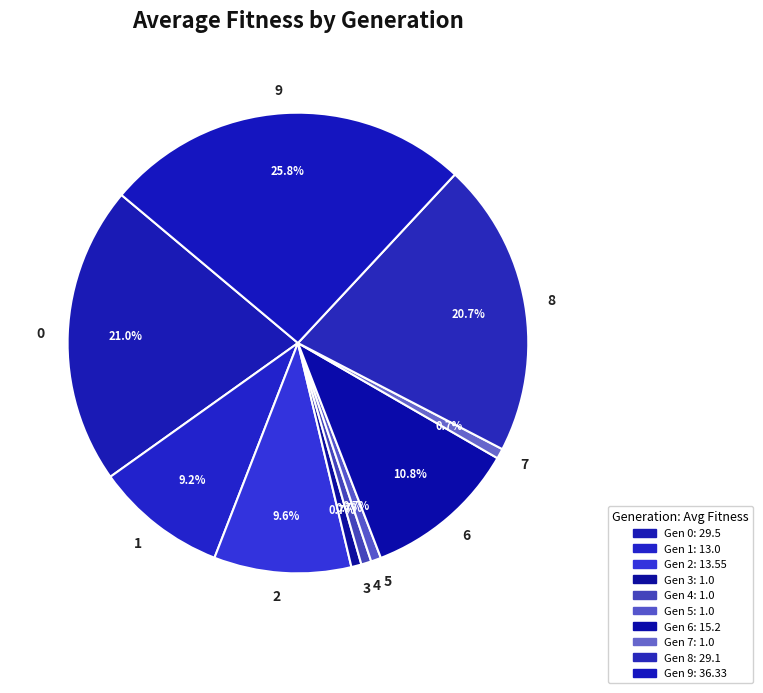

Which slice is the largest?

9